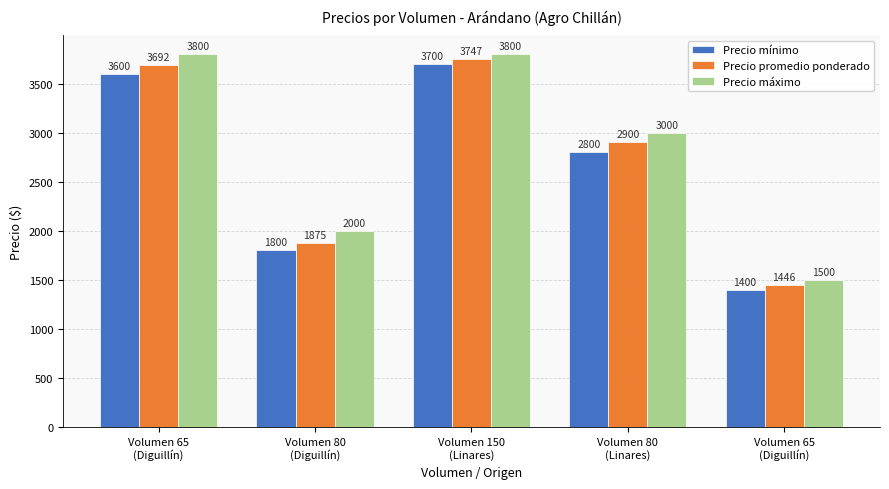

What are all the series names shown in the legend?

Precio mínimo, Precio promedio ponderado, Precio máximo